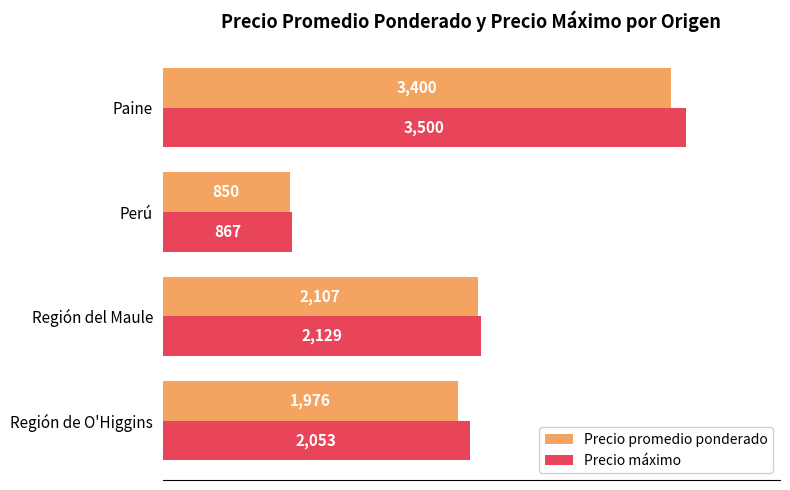

What is the difference between the second highest and second lowest values in the Precio promedio ponderado series?

131